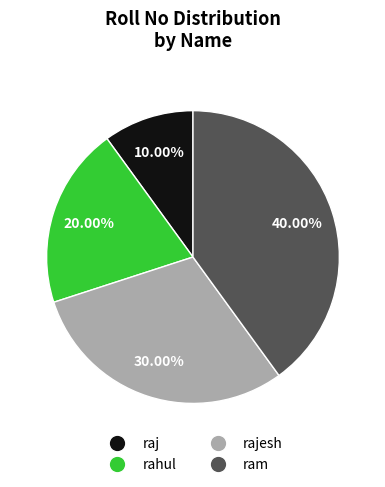

How many segments does this pie chart have?

4